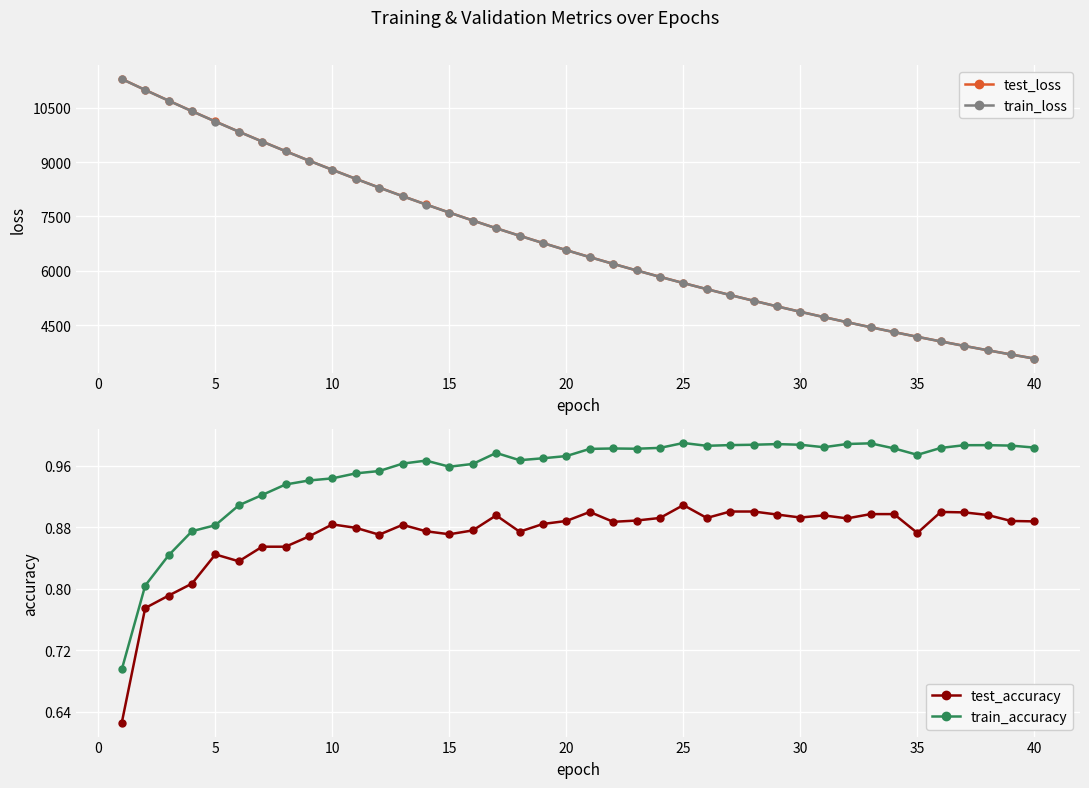

How many test_accuracy values are between 0 and 1?

40